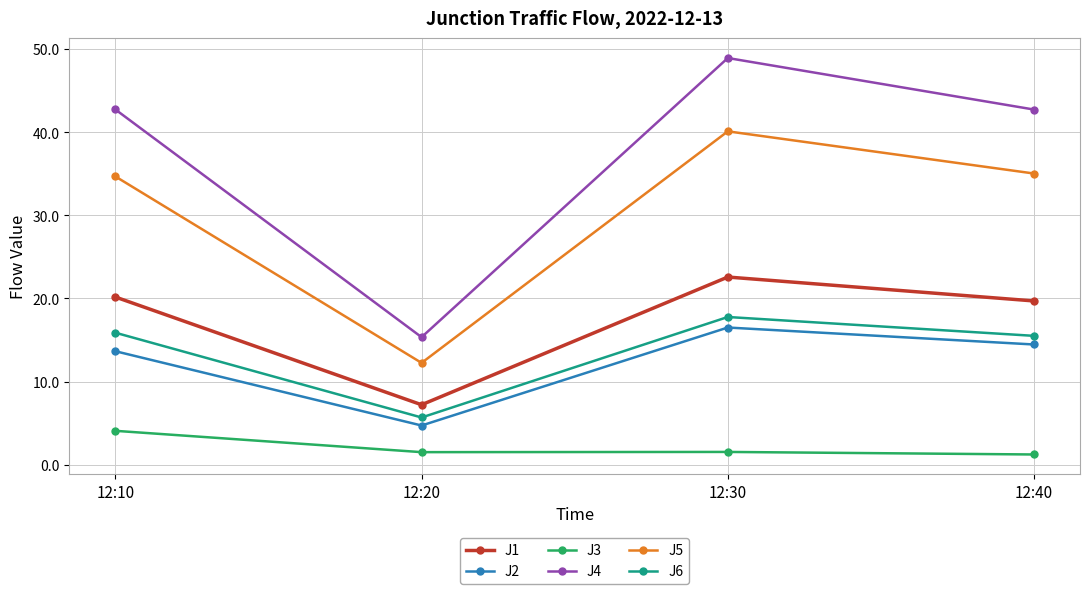

What is the highest value of the J5 series?

40.1